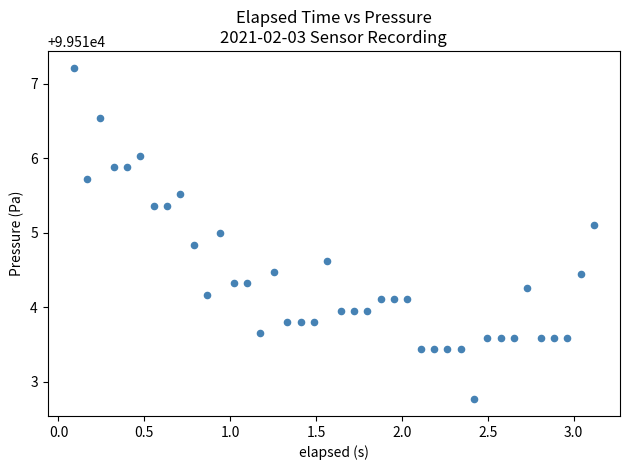

What is the range of X values (max minus min)?

3.0